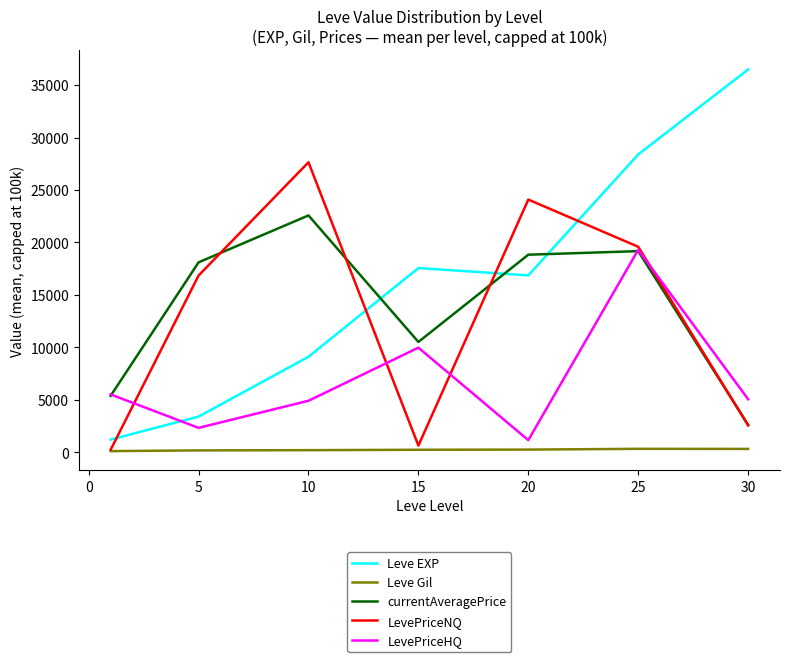

How many times do Leve EXP and LevePriceNQ cross each other?

4